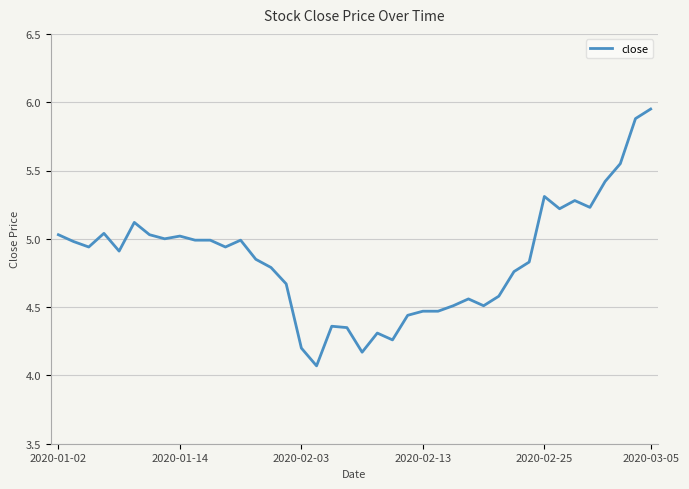

True or false: there are more than 2 points higher than both neighbors.

True